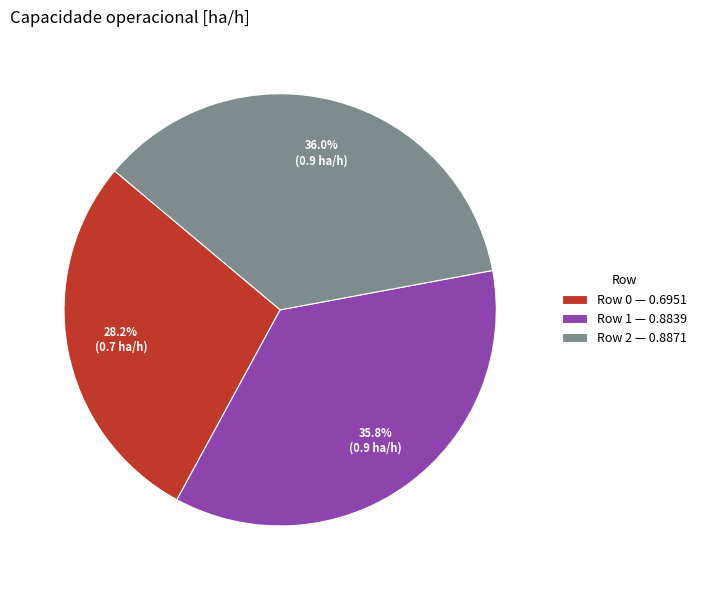

Is there any slice that represents more than half of the pie?

No